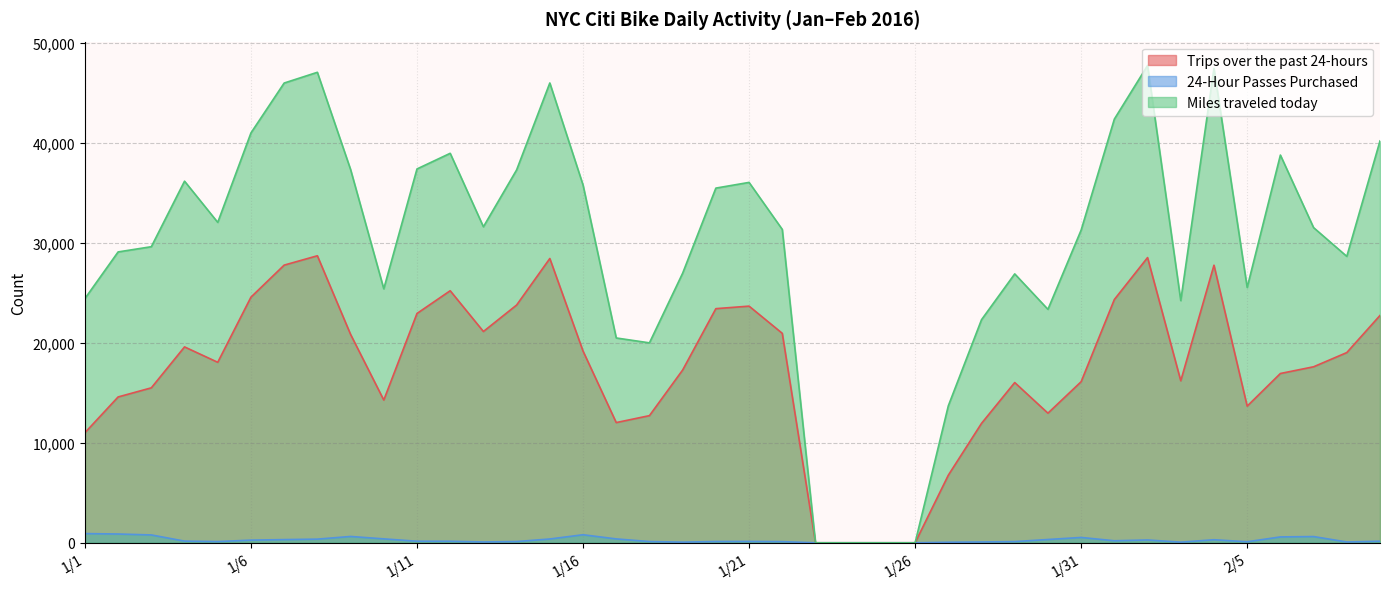

What are all the series names shown in the legend?

Trips over the past 24-hours, 24-Hour Passes Purchased, Miles traveled today